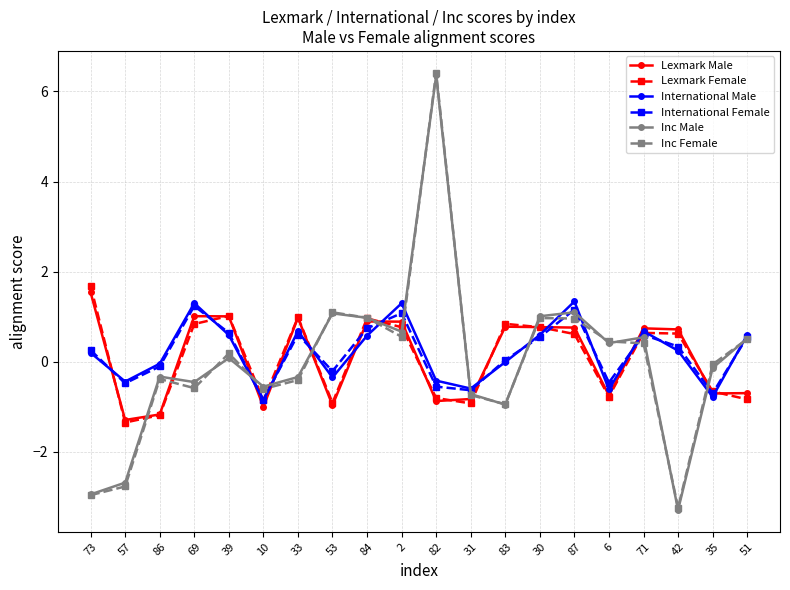

Is the value of International Female at 82 greater than the value of Inc Male at 84?

No